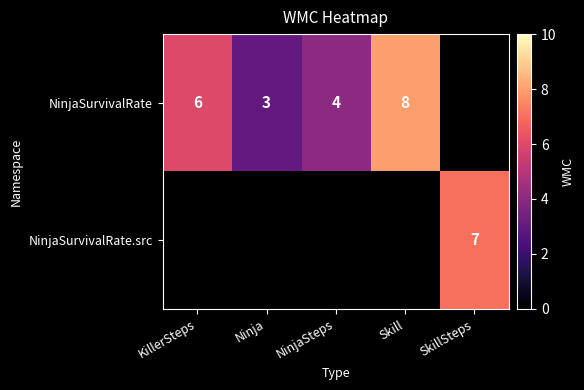

The NinjaSurvivalRate series shows 11.6 at Skill. True or false?

False